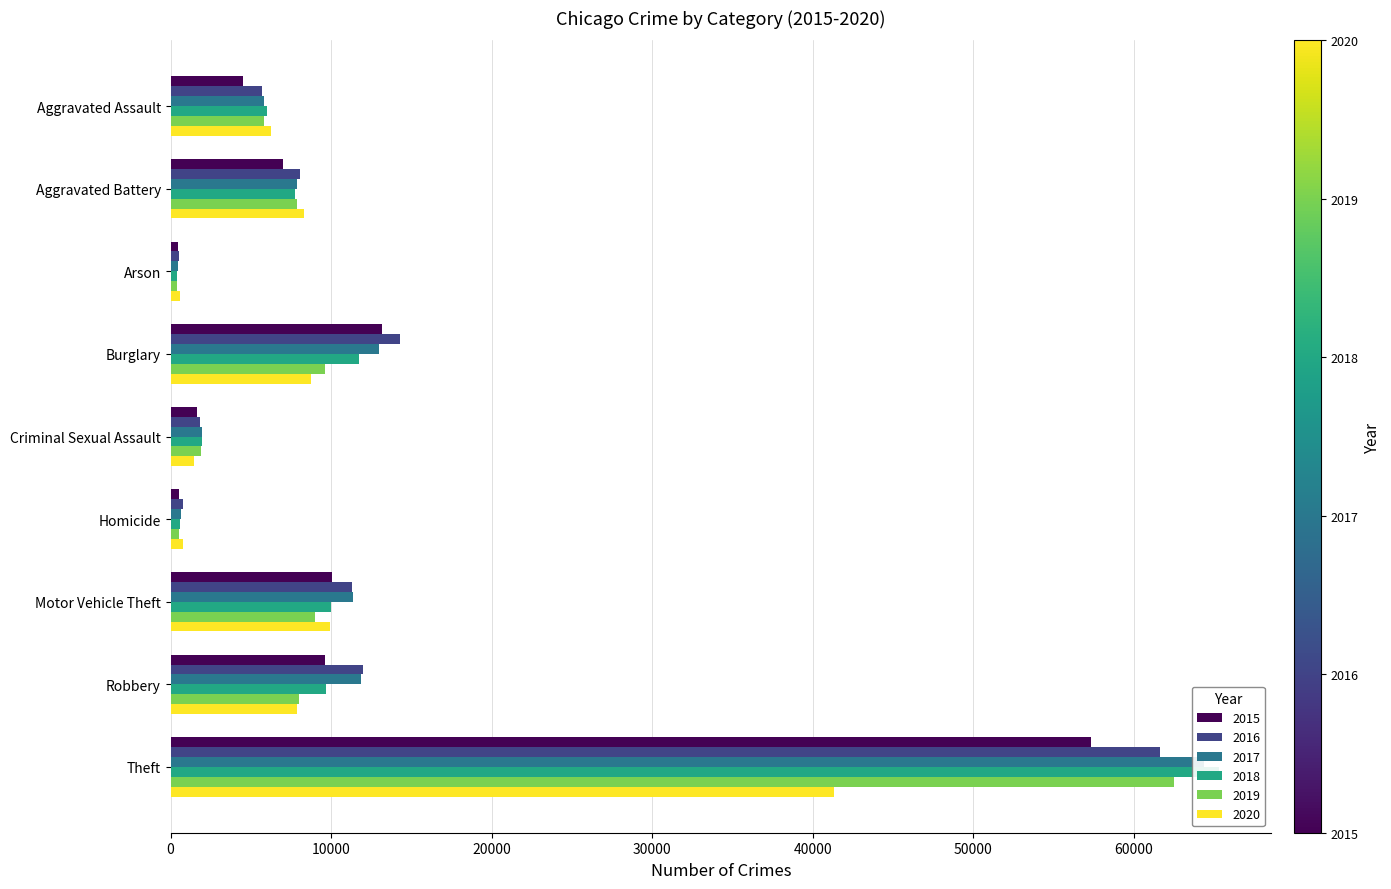

Is the value of 2018 at Robbery greater than the value of 2020 at Homicide?

Yes